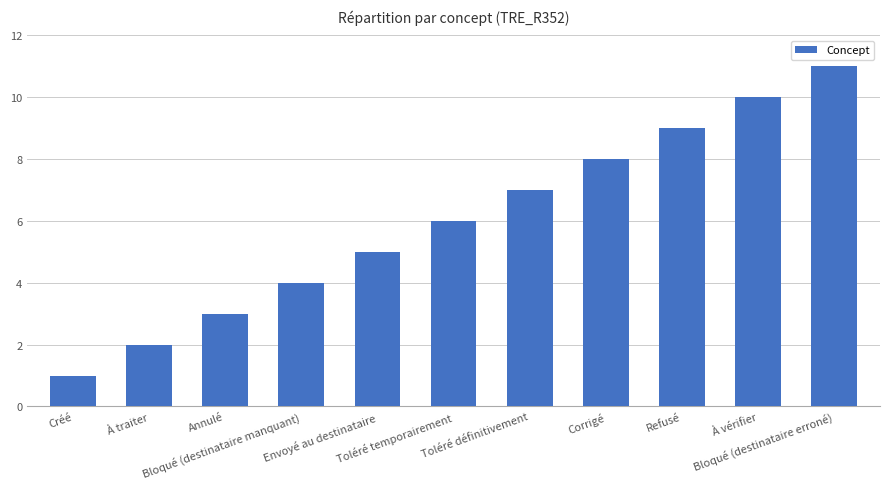

What is the minimum value shown in the chart?

1